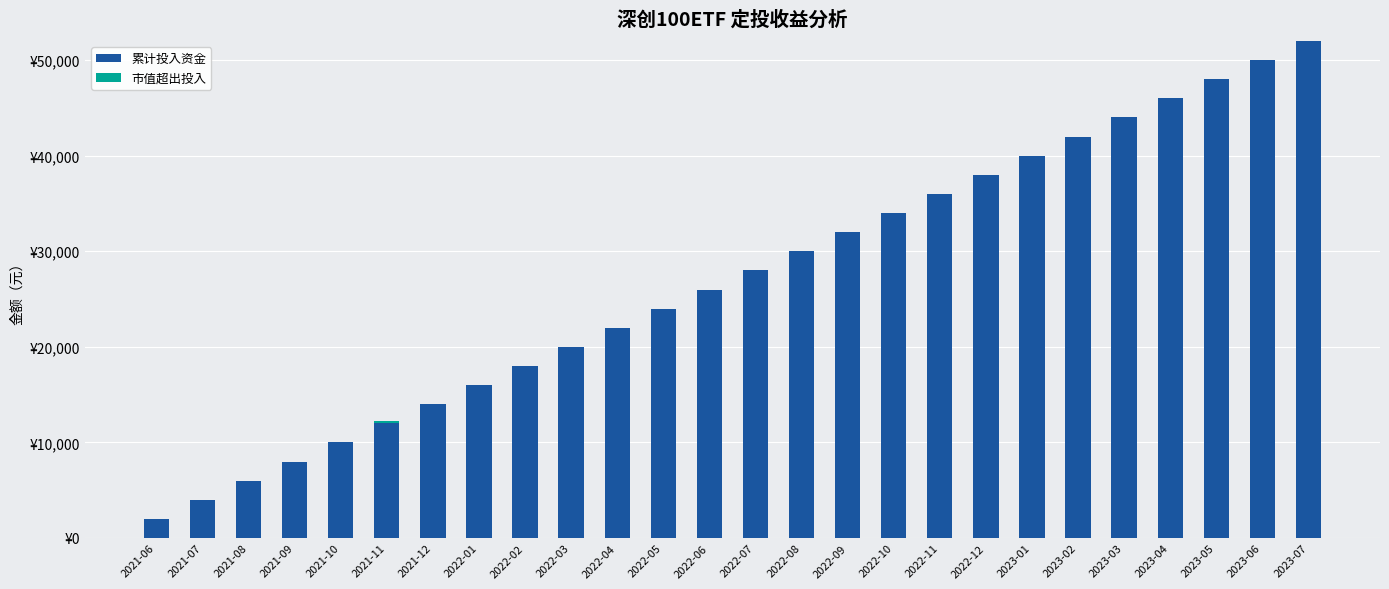

Are the bars horizontal?

No